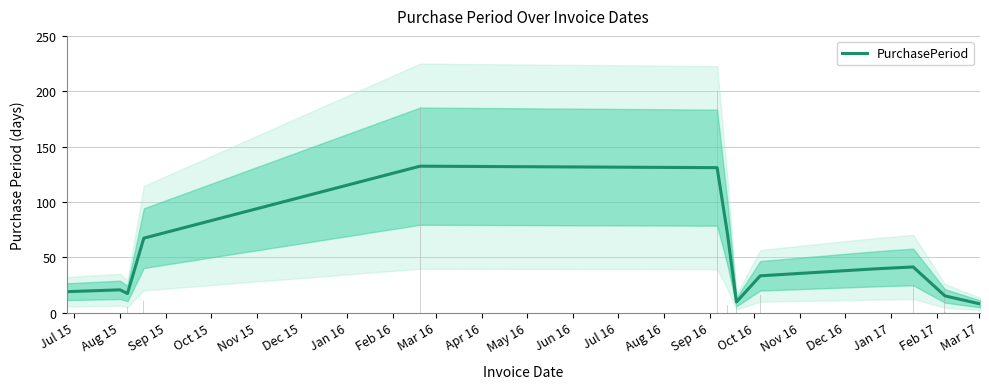

What is the label of the 11th bar from the left?

May 16